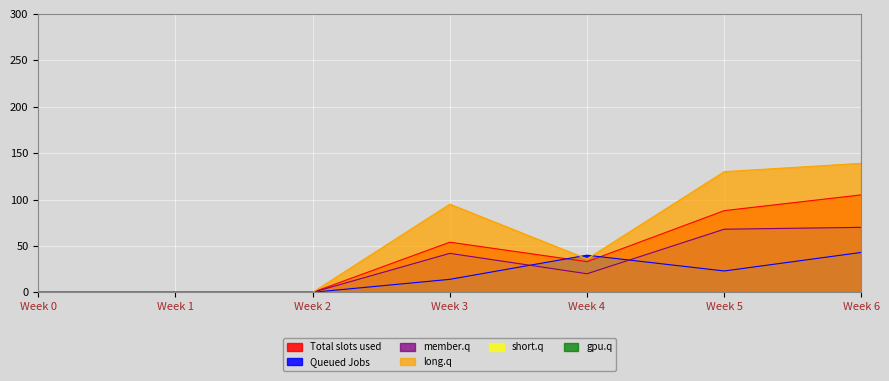

What is the difference between the second highest and second lowest values in the 4 series?

130